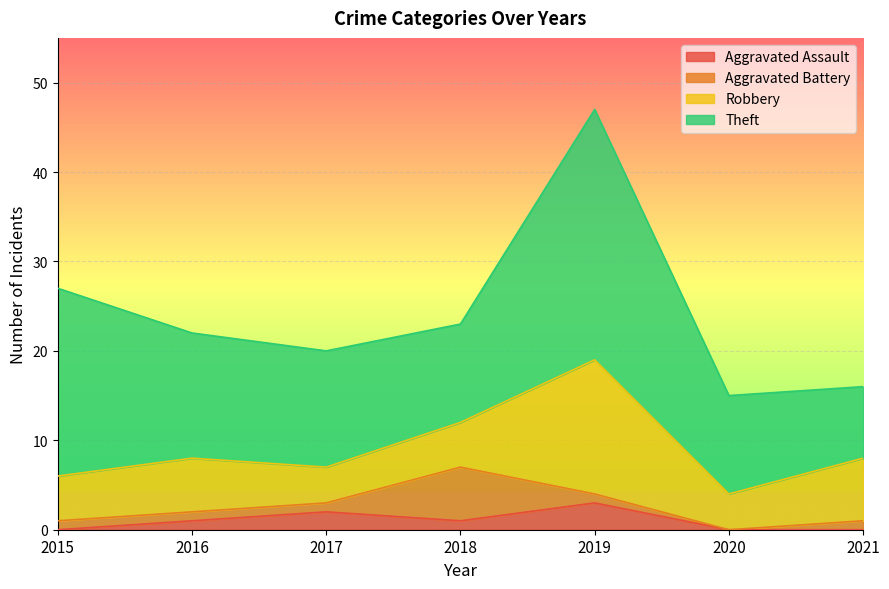

Is the value of Robbery at 2015 greater than the value of Aggravated Assault at 2021?

Yes